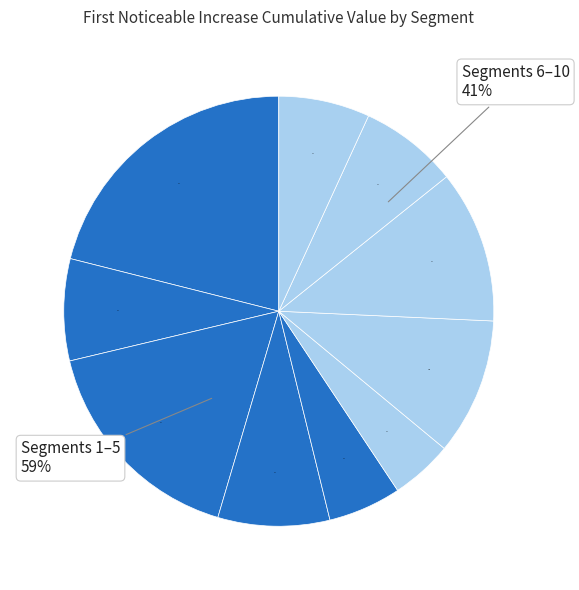

Rank the categories by value from highest to lowest.

signal segment 1, signal segment 3, signal segment 8, signal segment 7, signal segment 4, signal segment 2, signal segment 9, signal segment 10, signal segment 5, signal segment 6